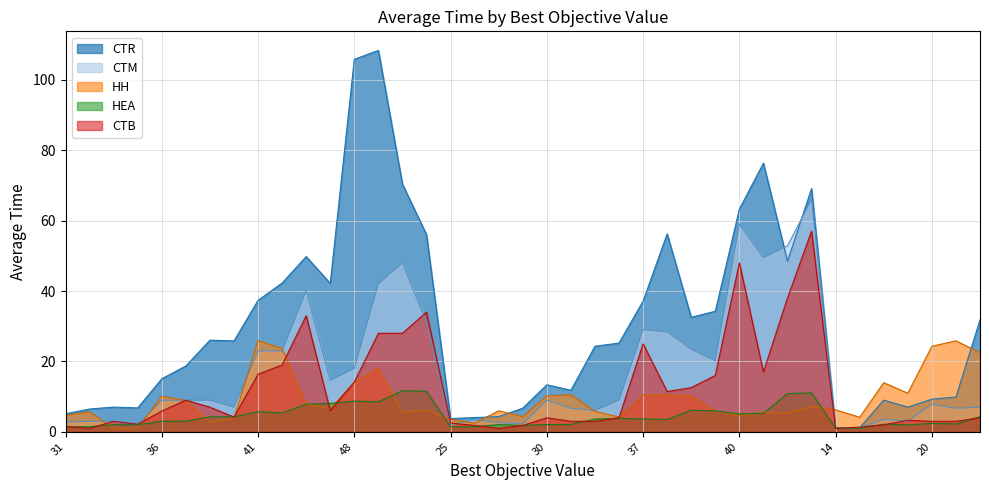

How many data points in CTM are above 9?

16